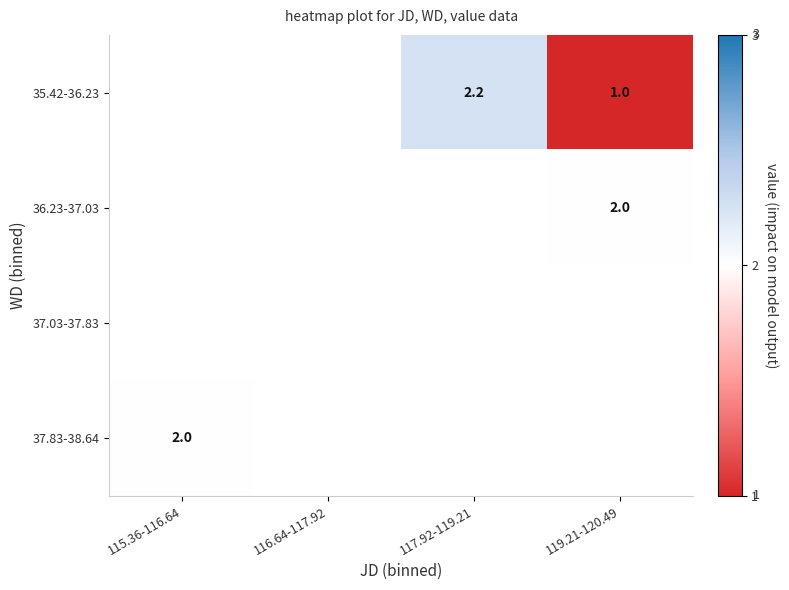

Which category has the lowest value in the 37.83-38.64 series?

115.36-116.64